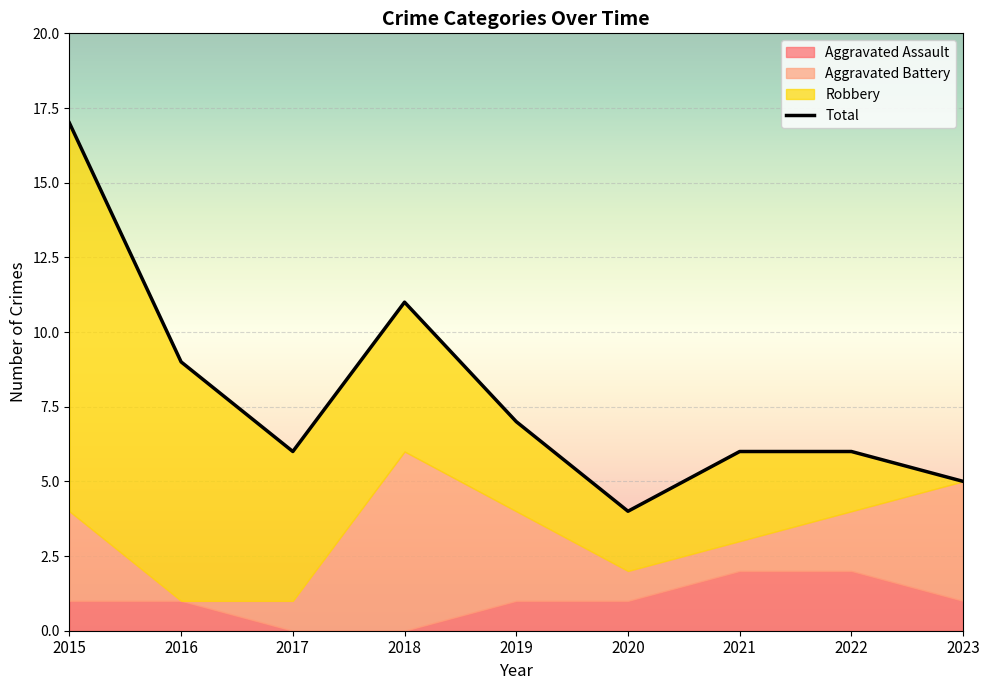

What is the difference between the Robbery values at 2021 and 2017?

2